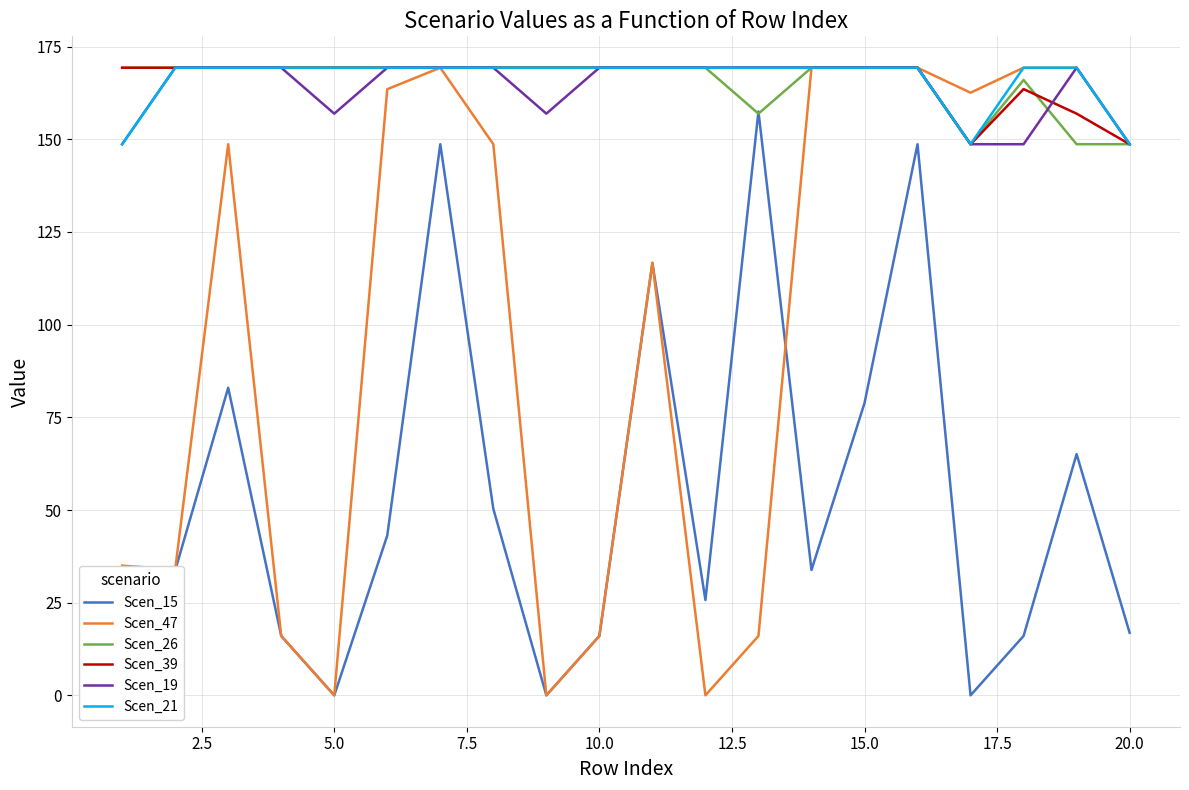

How many series are shown in this chart?

6